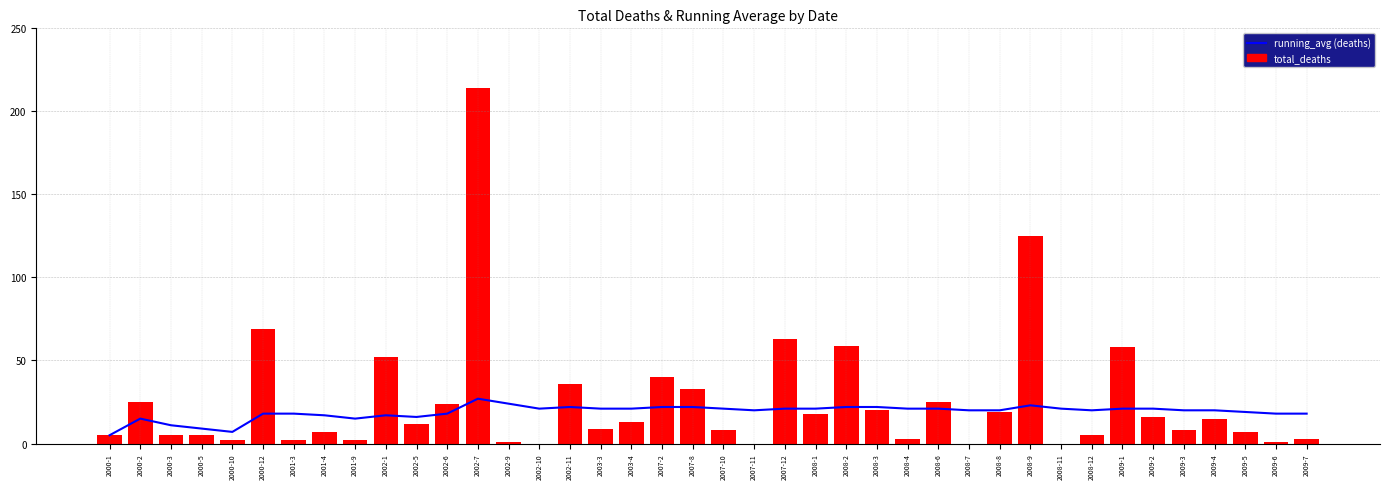

What is the label of the 22nd bar from the left?

2007-11